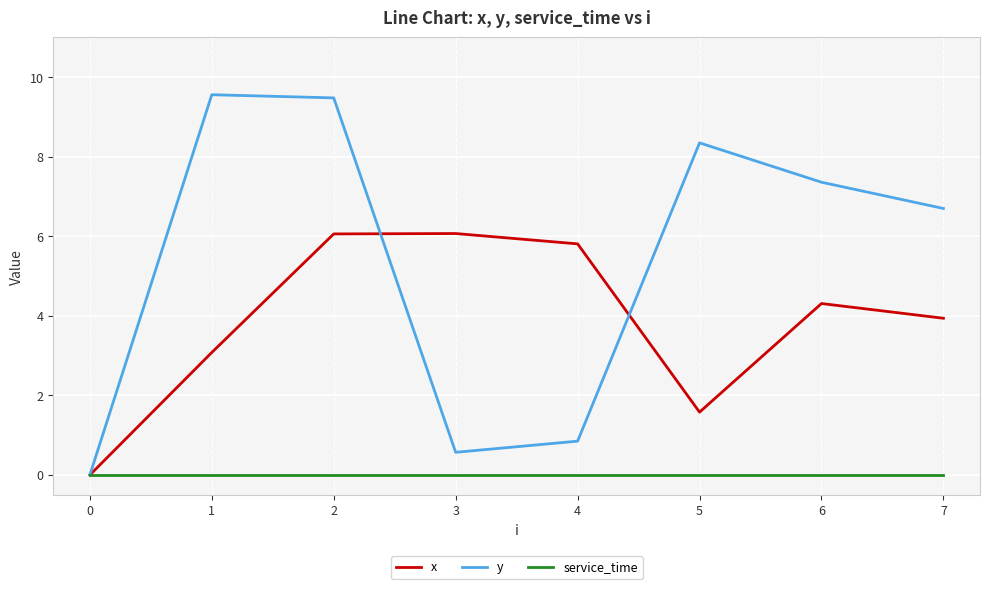

How many lines are shown in the chart?

3